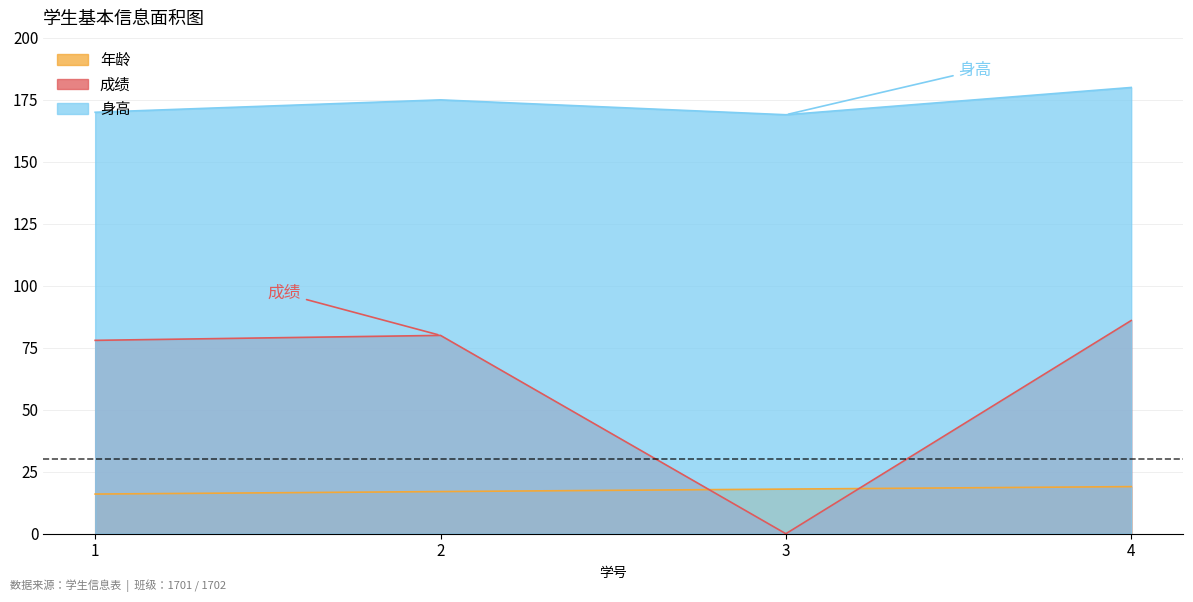

What is the approximate value of 身高 at 1?

170